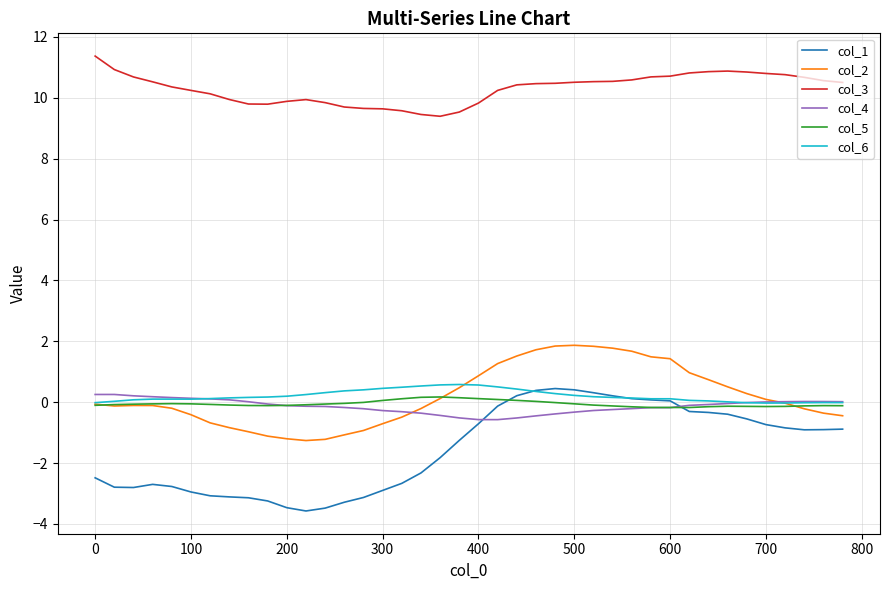

True or false: col_5 has more than 2 interior local peaks.

True